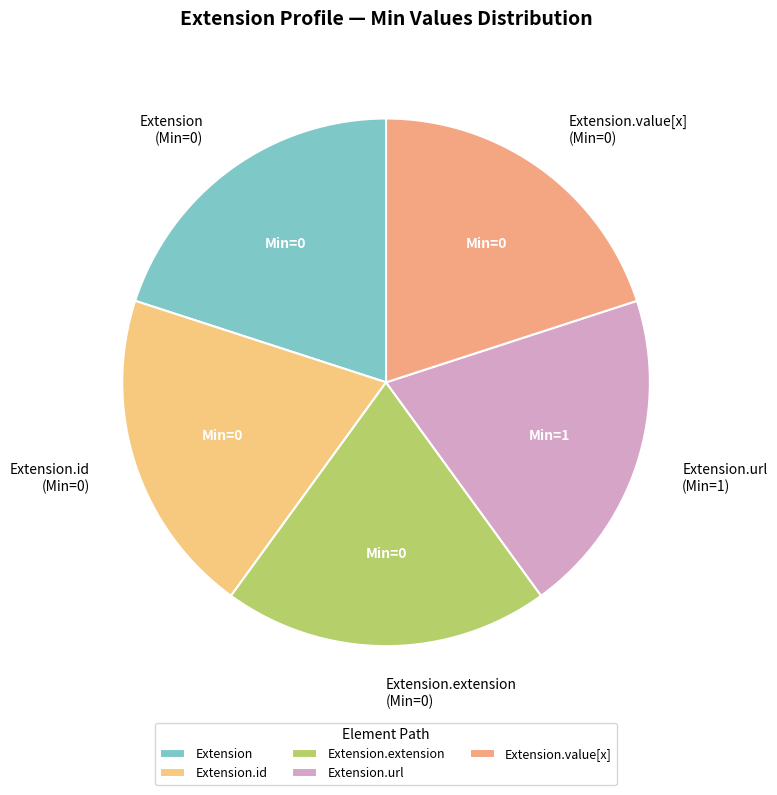

Is it true that Extension is 20% of the pie?

True